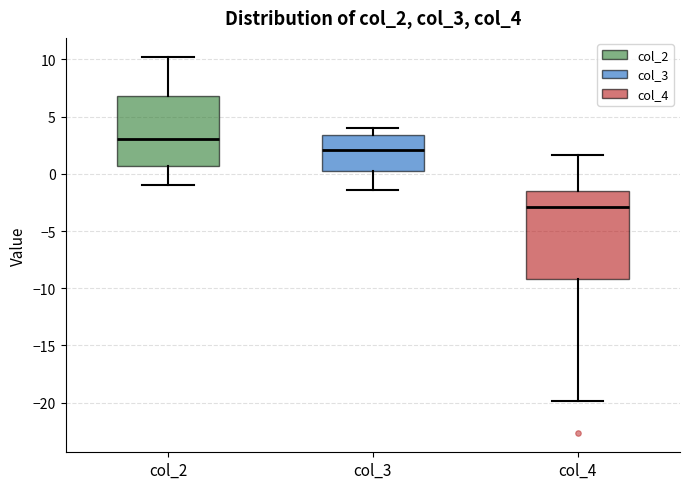

Where does the lower whisker of the box for col_3 end on the y-axis? The values are not printed on the chart, so give them approximately, as read against the axis.

-1.5